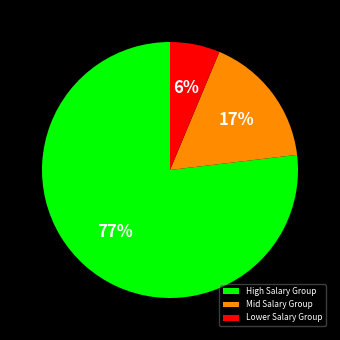

Which slice is the largest?

High Salary Group